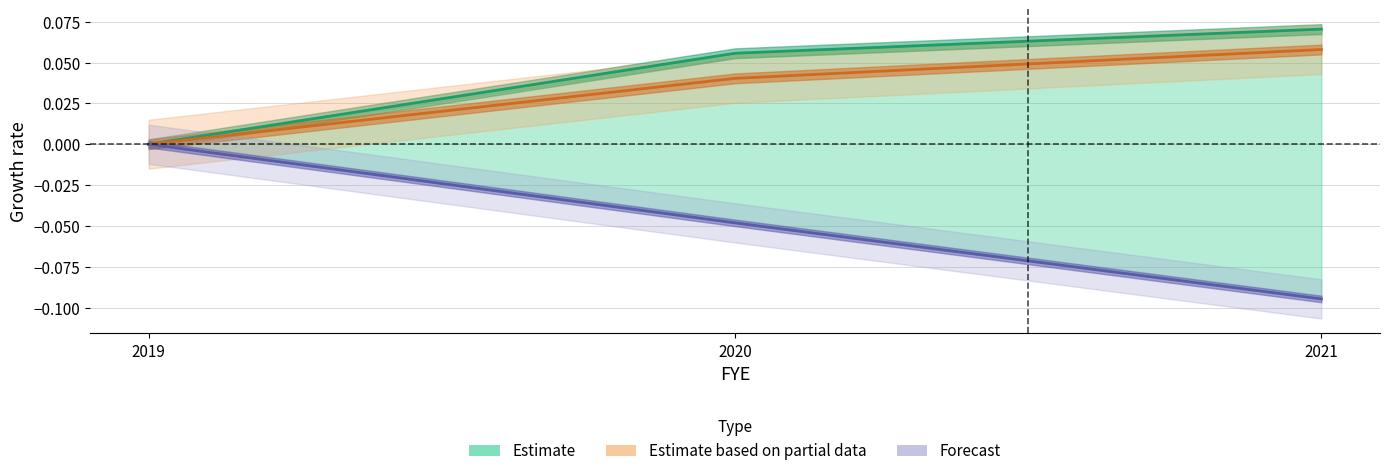

Rank the categories by Estimate value from lowest to highest.

2019, 2020, 2021